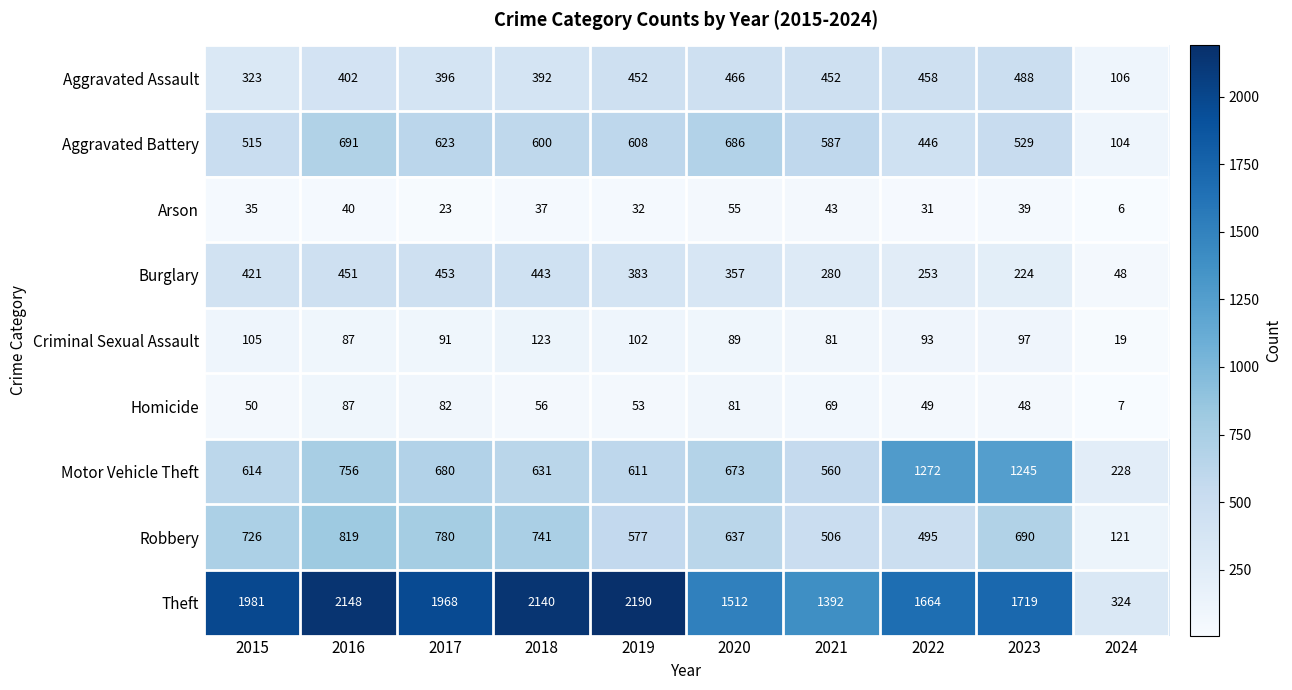

At which label is Burglary closest to 250?

2022